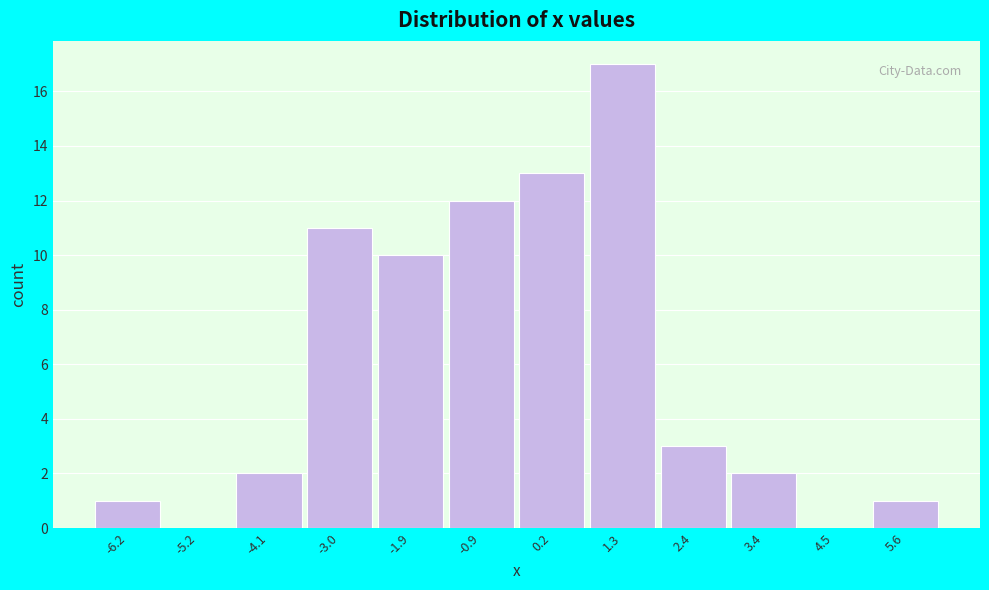

Reading left to right, extract all data points from this chart.

-6.2=1	-5.2=0	-4.1=2	-3.0=11	-1.9=10	-0.9=12	0.2=13	1.3=17	2.4=3	3.4=2	4.5=0	5.6=1